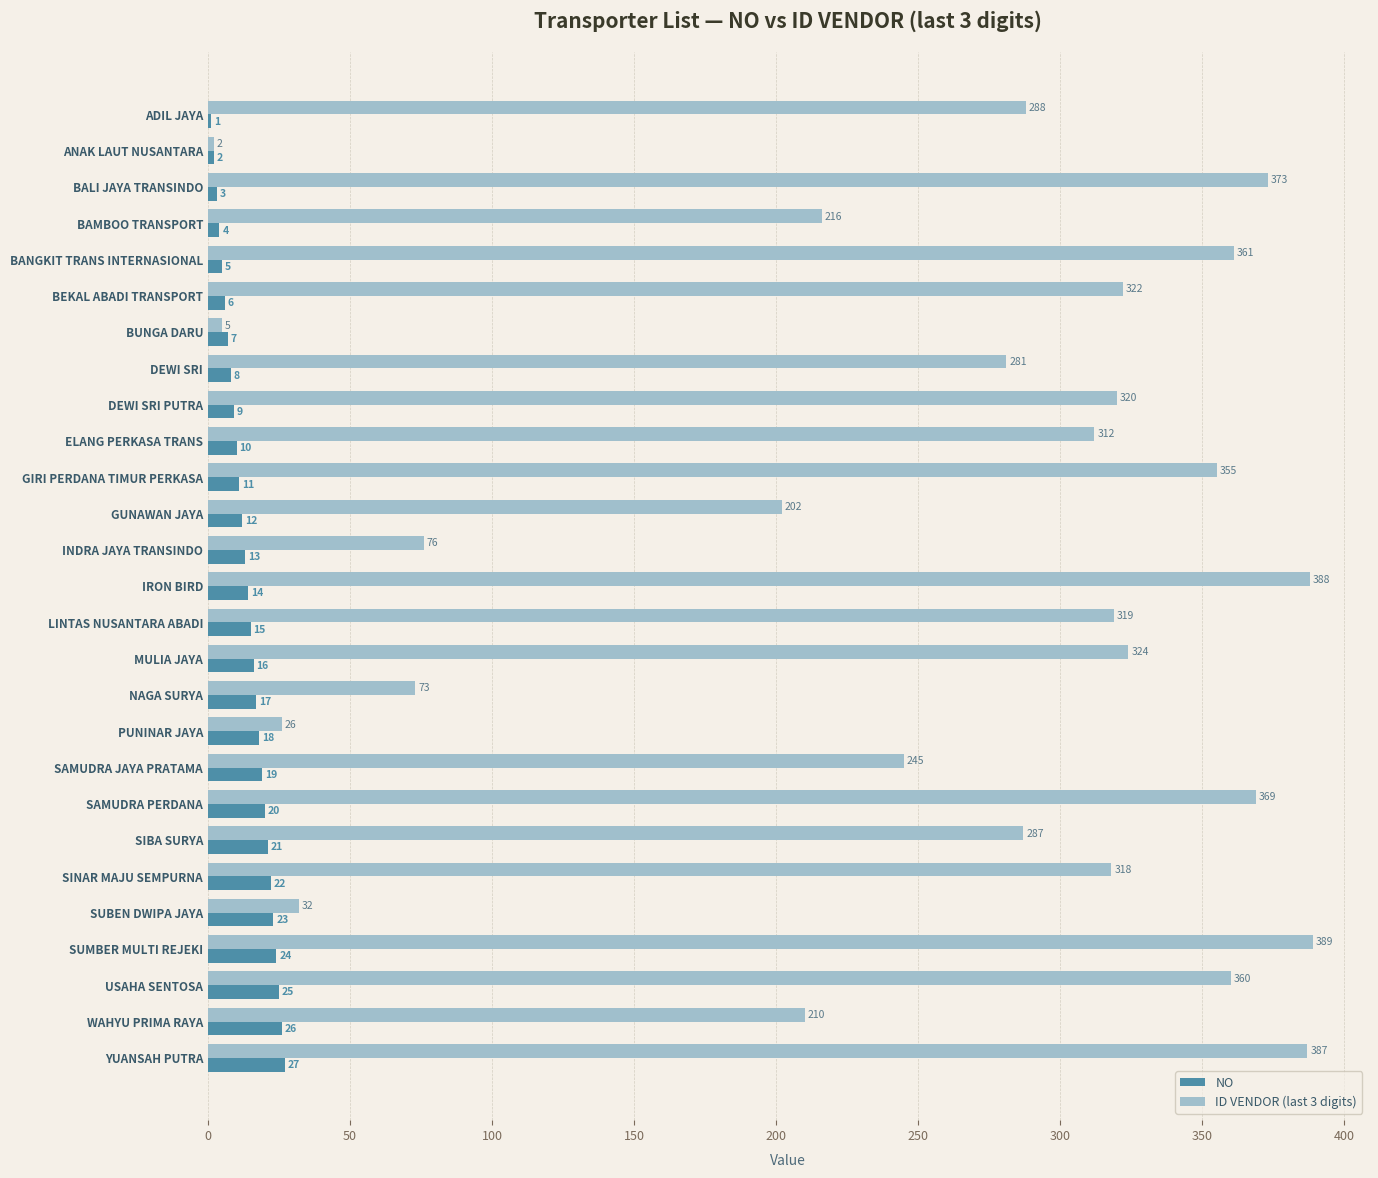

What is the sum of all NO values?

378